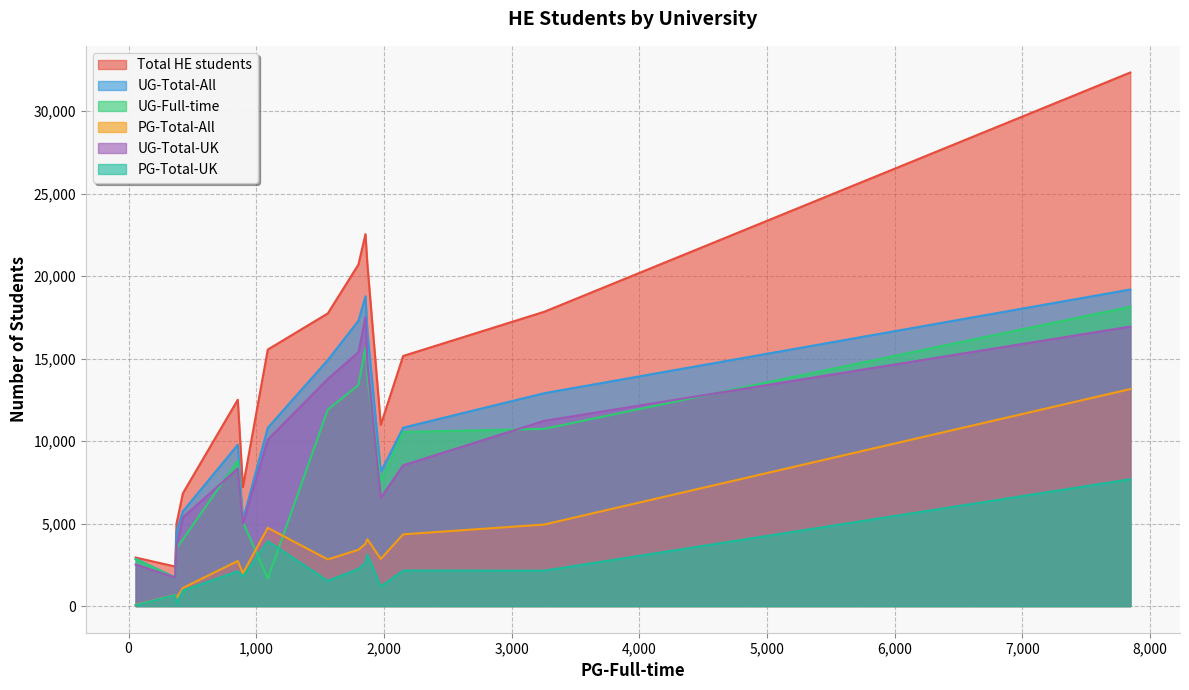

What is the sum of the PG-Total-UK values at 375 and 3255?

2270